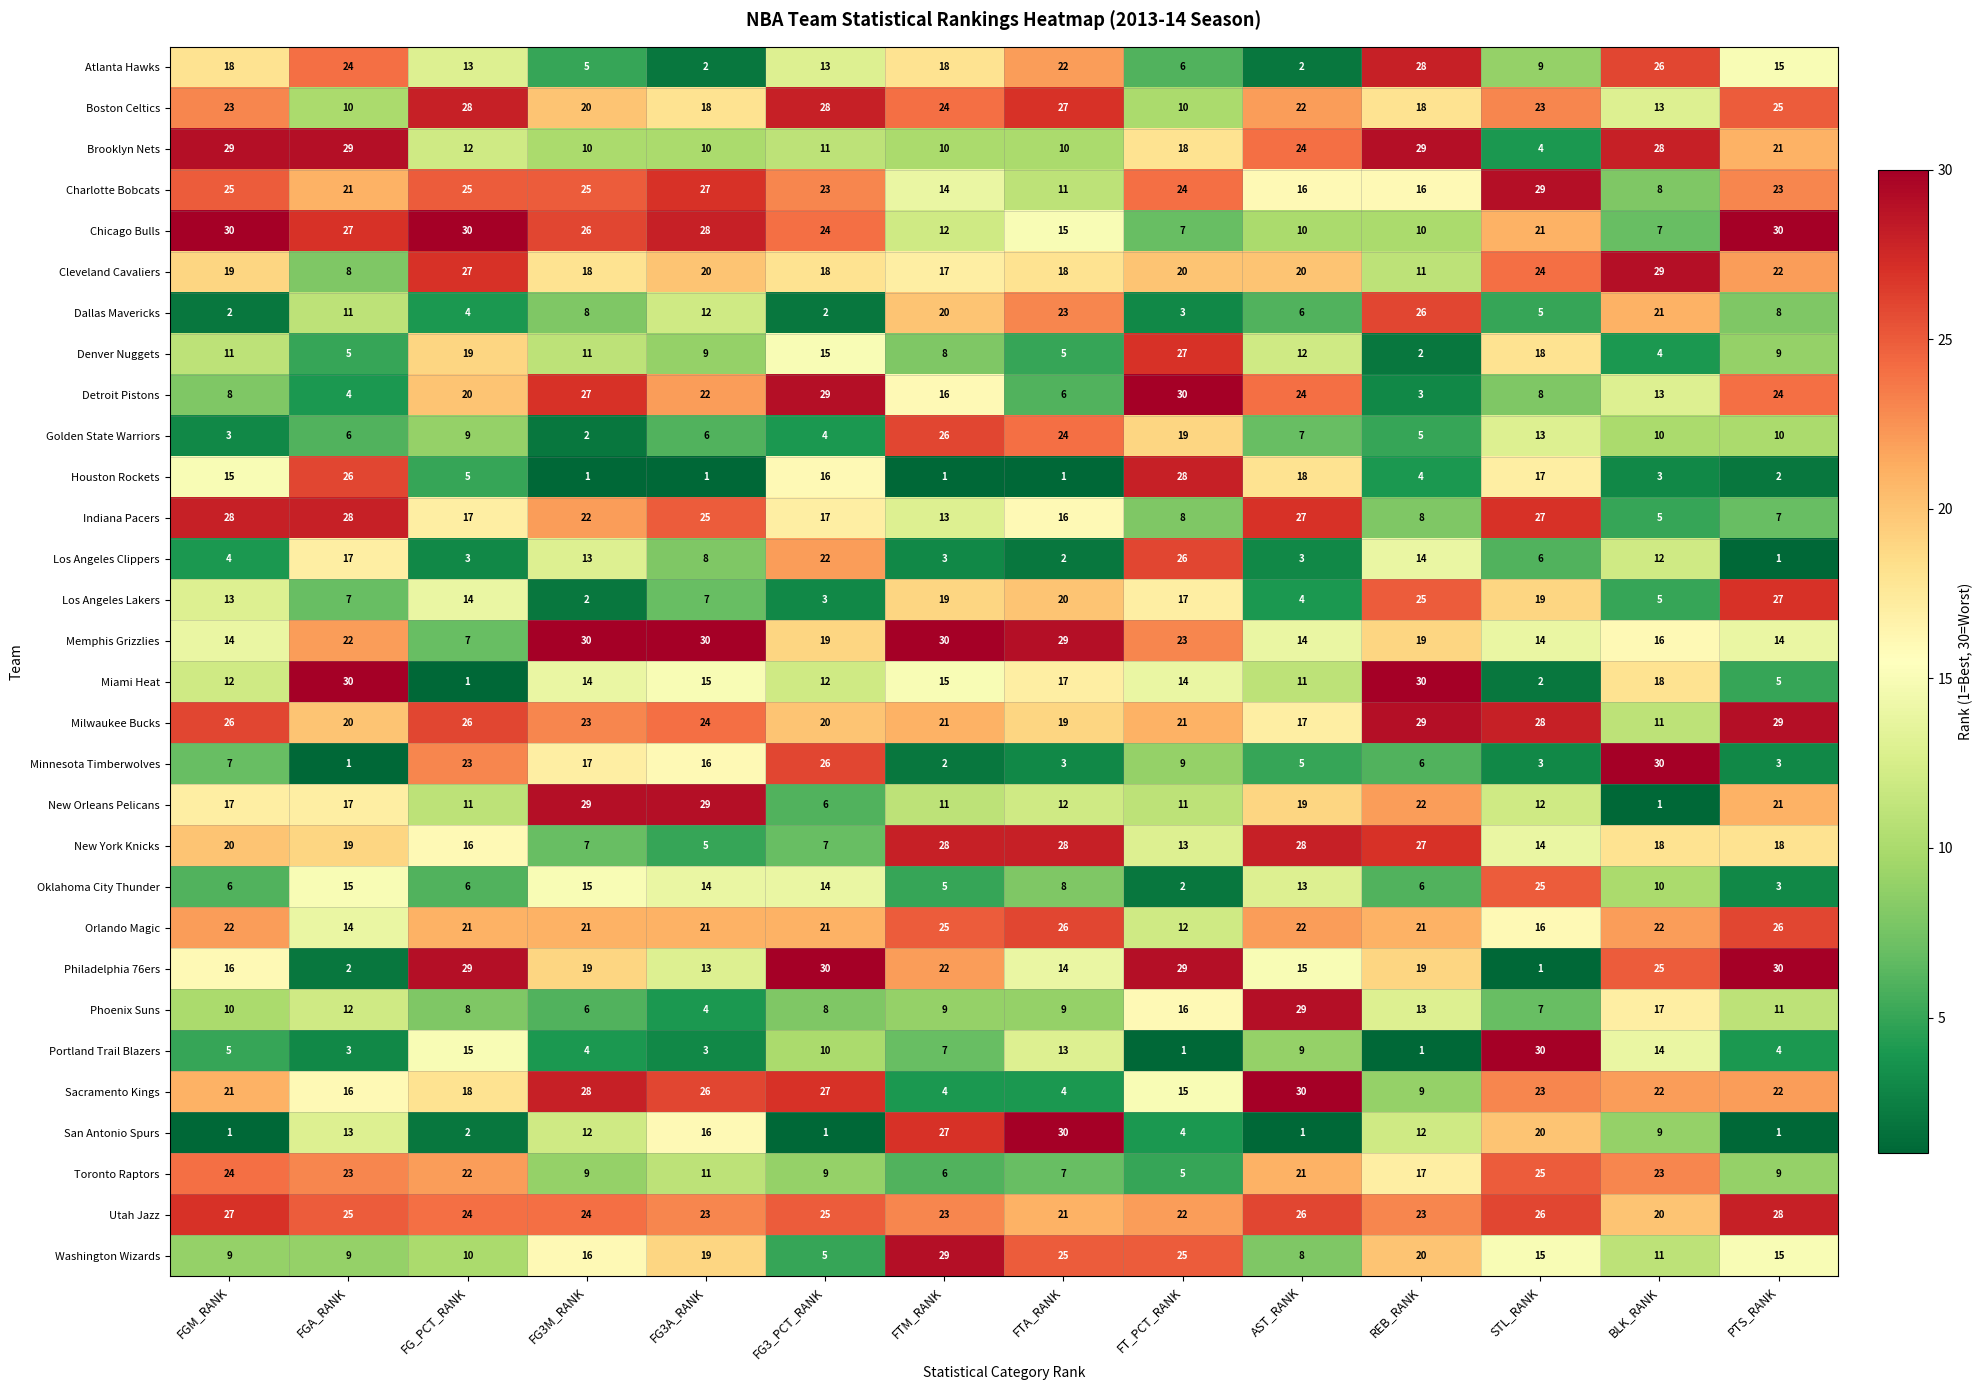

What is the minimum value for New York Knicks?

5